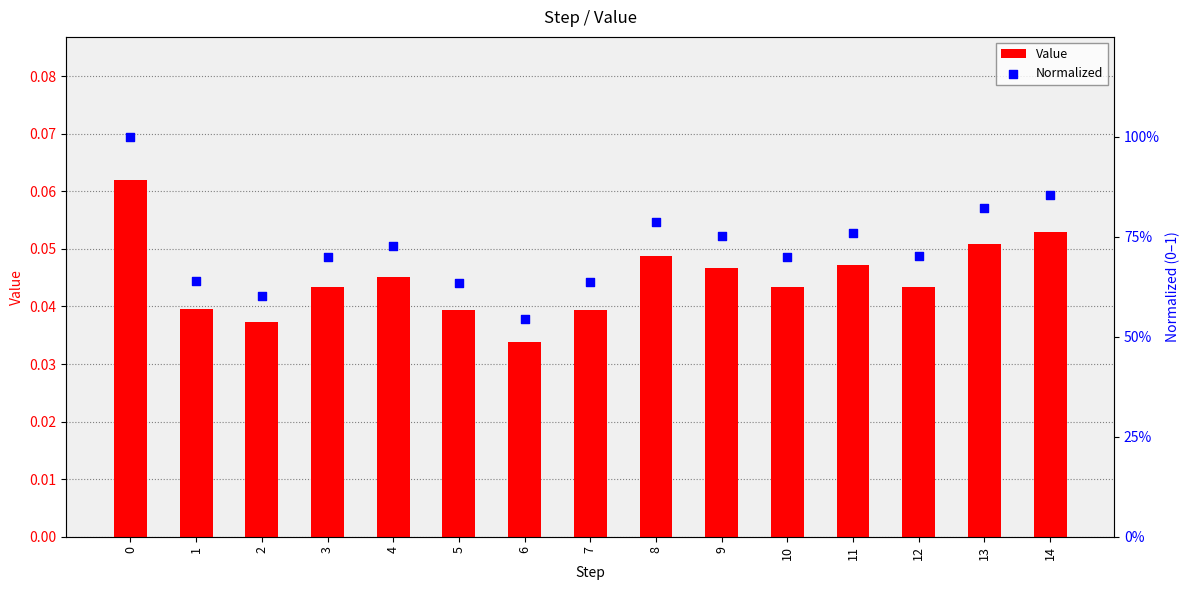

Which series has the largest Y range (max minus min)?

Normalized